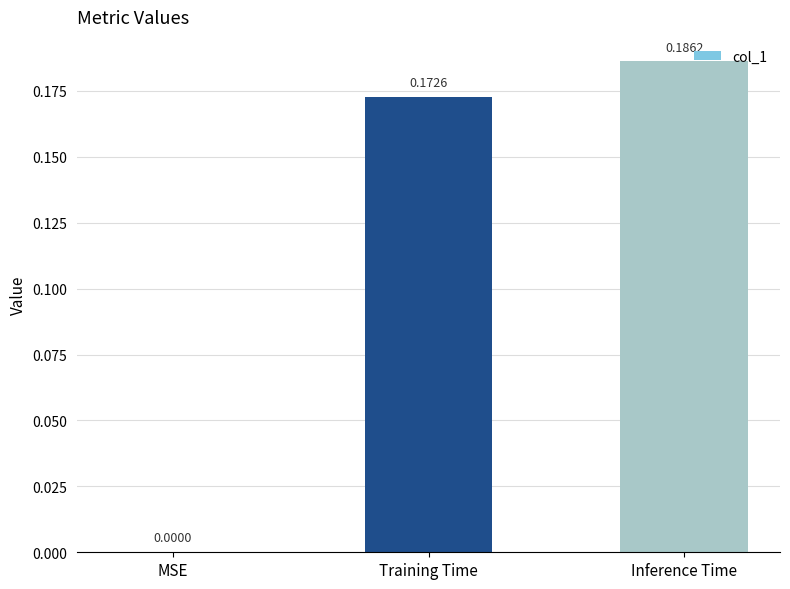

Count the number of categories in the chart.

3